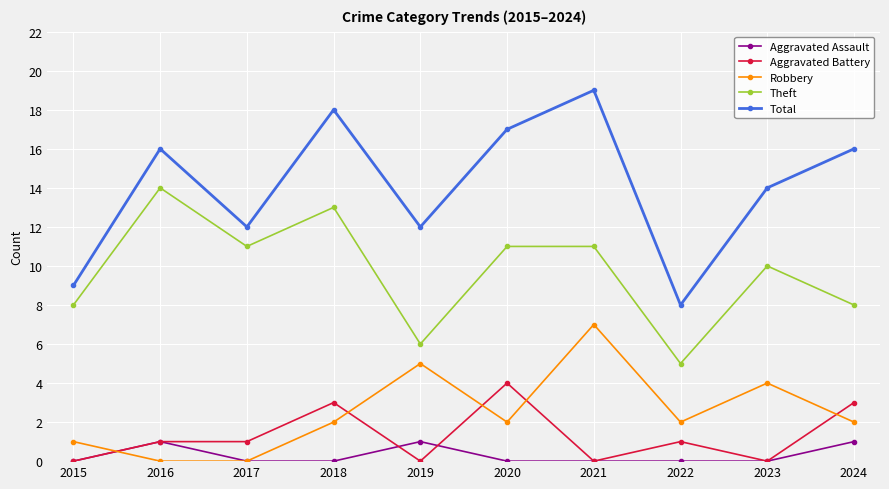

True or false: Robbery has a value of 2 at 2024.

True